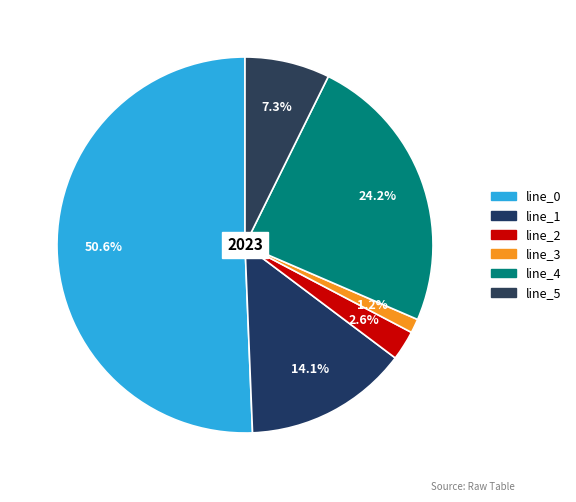

Which category has the smallest portion of the pie?

line_3